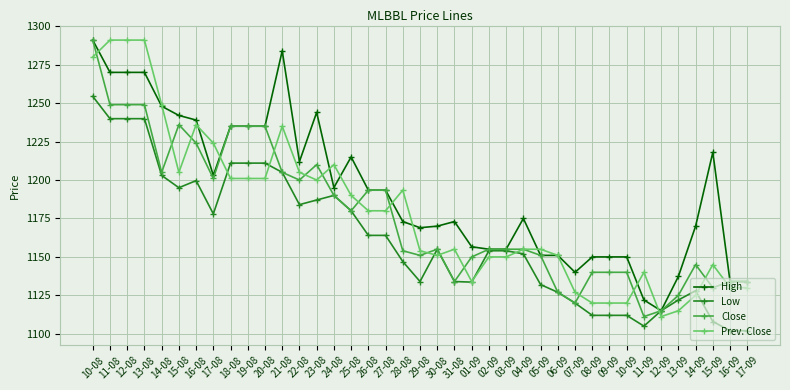

How many lines are shown in the chart?

4